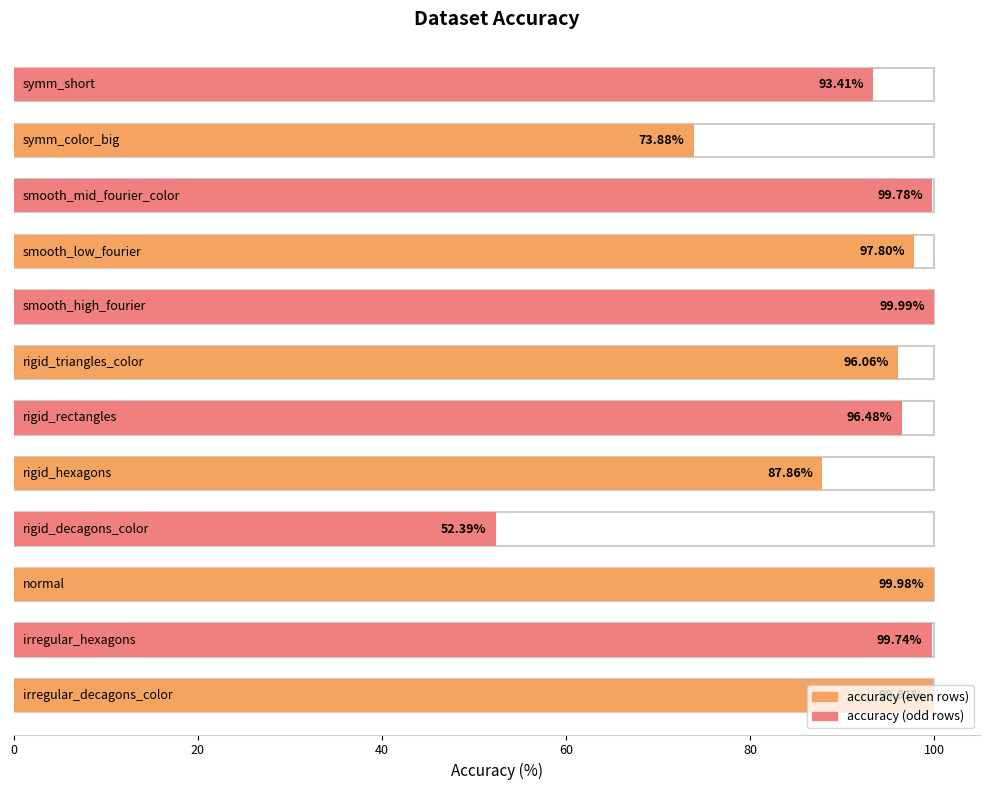

List the labels in order of value, largest first.

smooth_high_fourier, normal, irregular_decagons_color, smooth_mid_fourier_color, irregular_hexagons, smooth_low_fourier, rigid_rectangles, rigid_triangles_color, symm_short, rigid_hexagons, symm_color_big, rigid_decagons_color